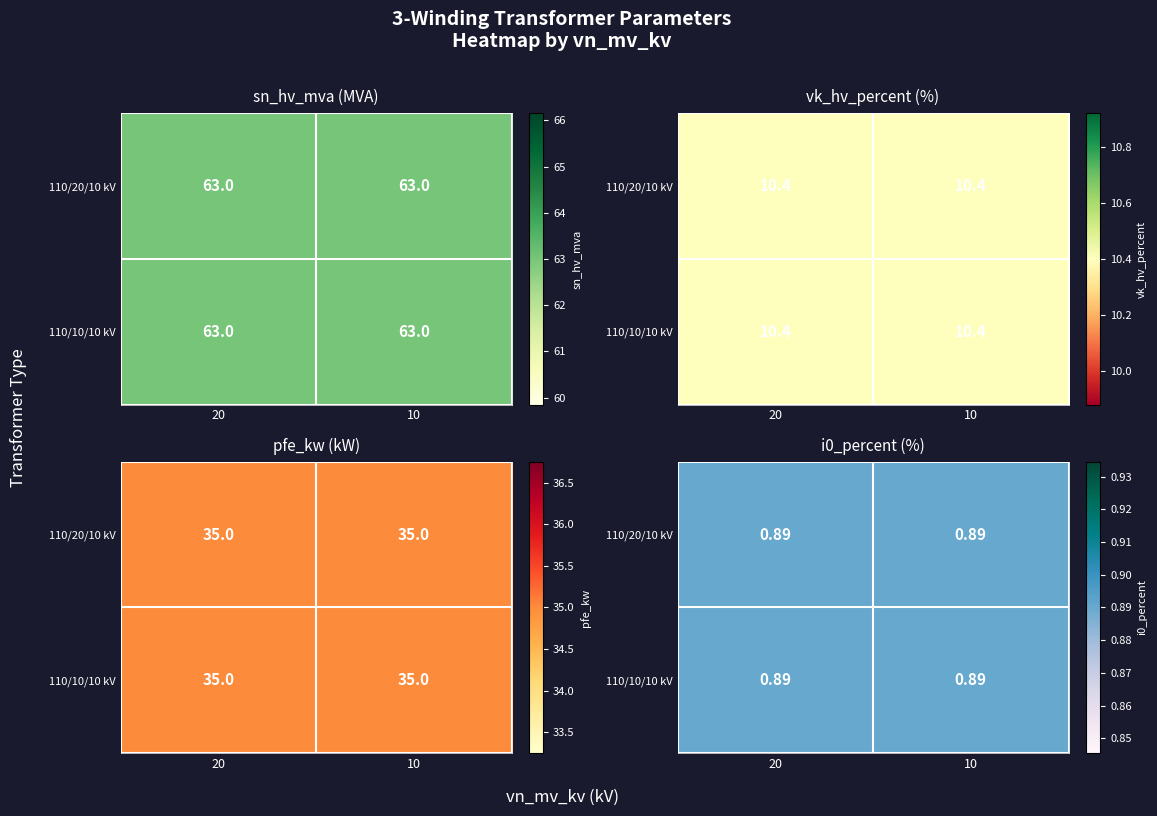

What is the average value of the sn_hv_mva series?

63.0